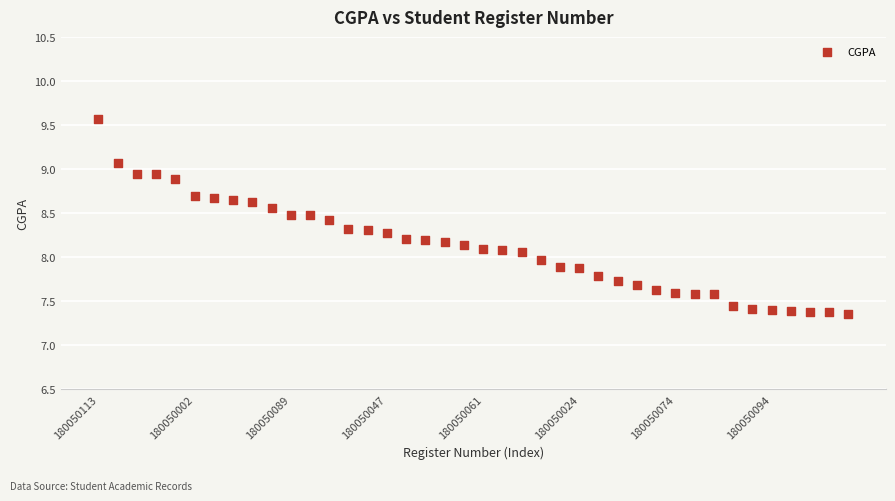

What is the range of Y values (max minus min)?

2.2